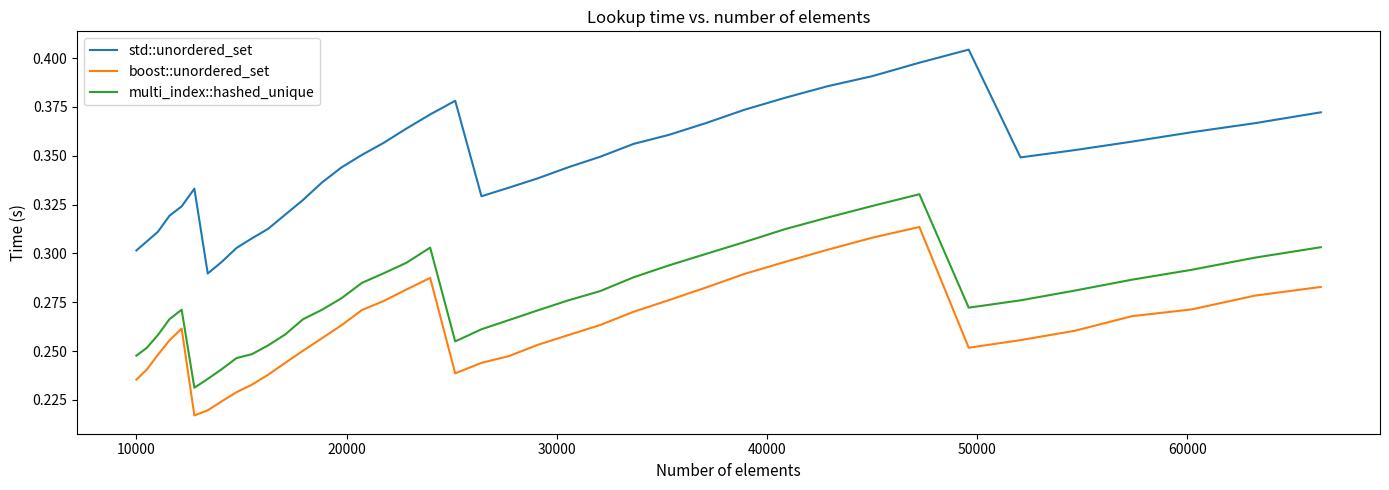

Rank the series by their maximum value, from lowest to highest.

boost::unordered_set, multi_index::hashed_unique, std::unordered_set